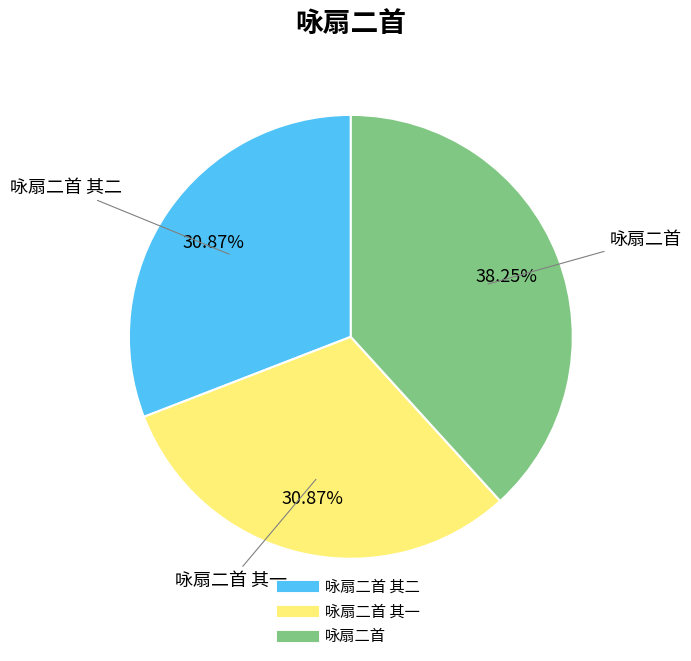

Is there any slice that represents more than half of the pie?

No